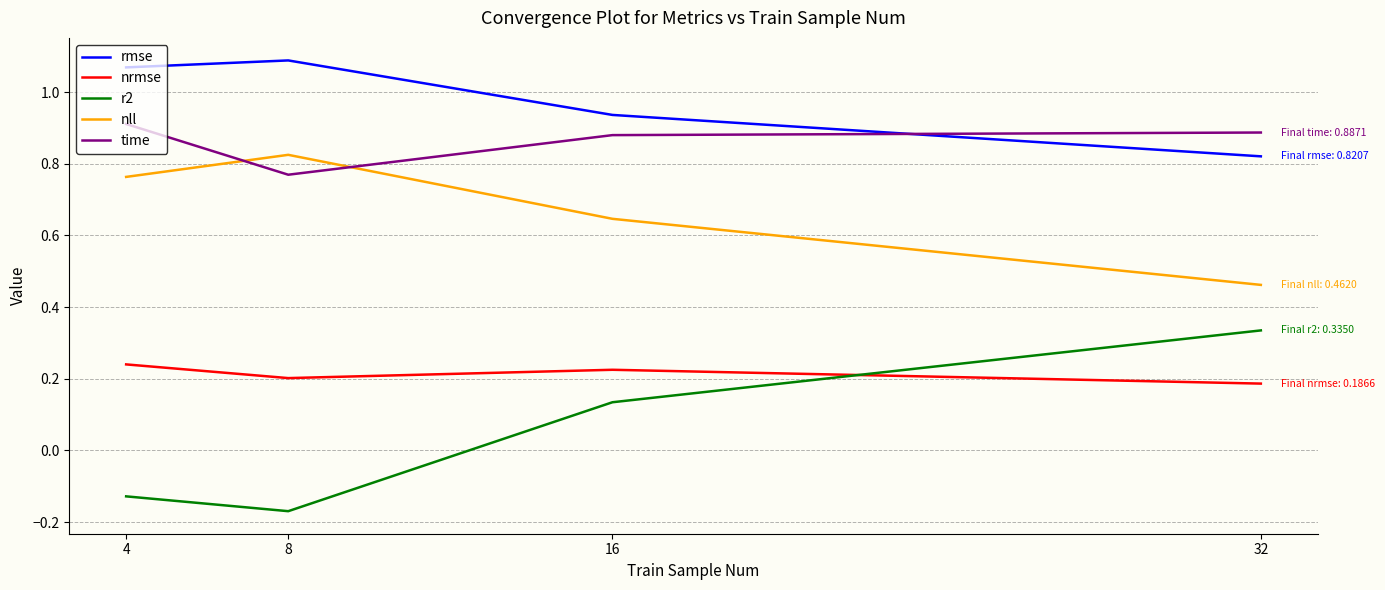

Rank the series at 16 from highest to lowest value.

rmse, time, nll, nrmse, r2